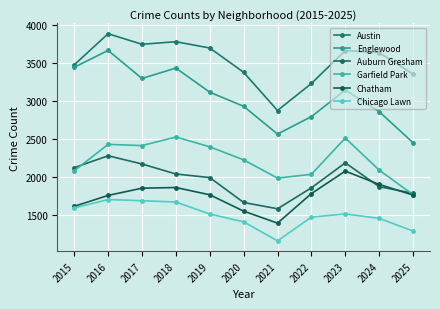

Which series has the largest total across all categories?

Austin